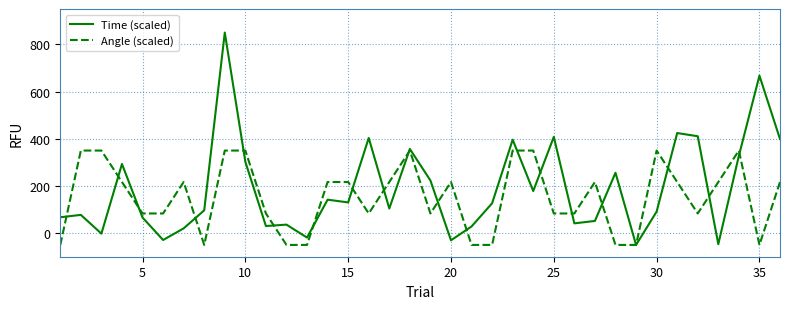

Rank the series by their maximum value, from lowest to highest.

Angle (scaled), Time (scaled)